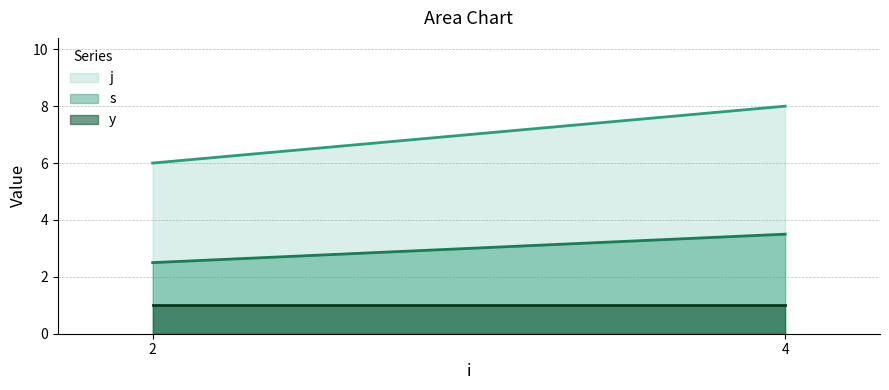

The j series shows 3 at 4. True or false?

False